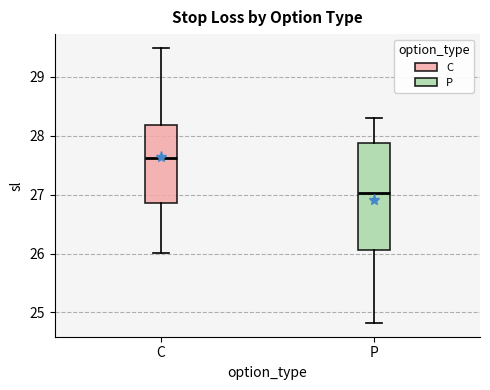

Reading left to right, read every box against the y-axis: the position of its median line, the range the box covers, and the ends of its whiskers. The values are not printed on the chart, so give them approximately, as read against the axis.

C: median 27.6, box 26.9 to 28.2, whiskers 26.0 to 29.5
P: median 27.0, box 26.1 to 27.9, whiskers 24.8 to 28.3